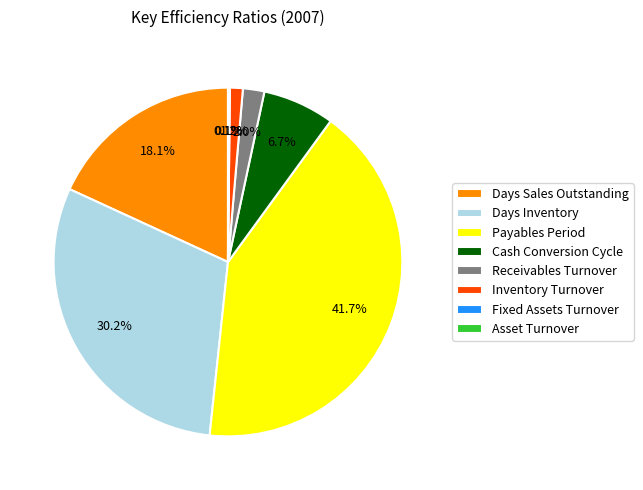

Do Days Sales Outstanding and Days Inventory together represent more than half of the pie?

No